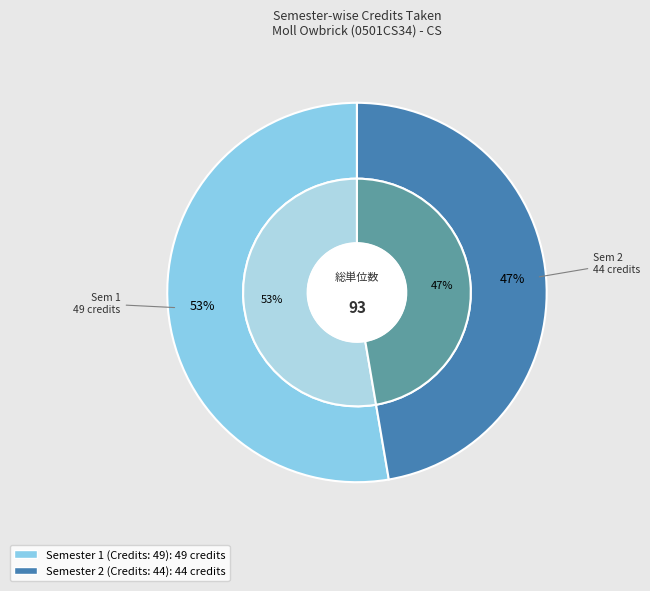

Which category has the biggest portion of the pie?

Semester 1 (Credits: 49)